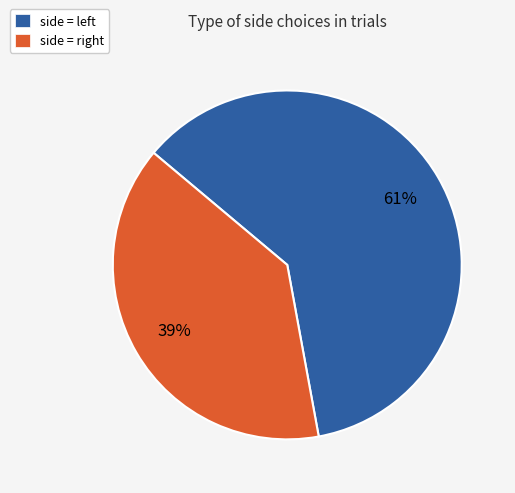

Which category accounts for the majority?

side = left